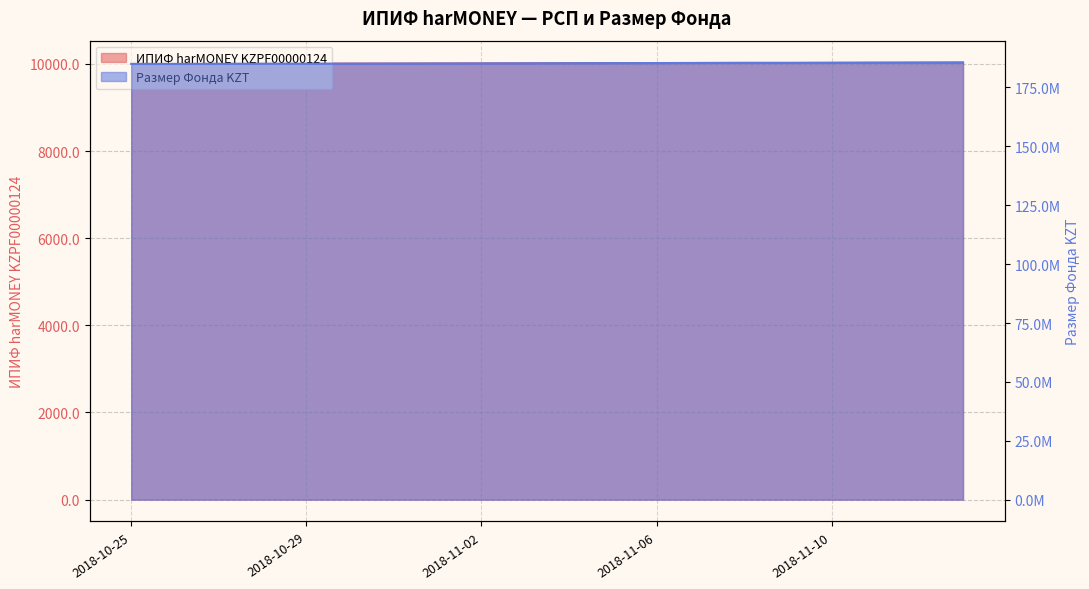

What position from the left is 2018-11-08?

15